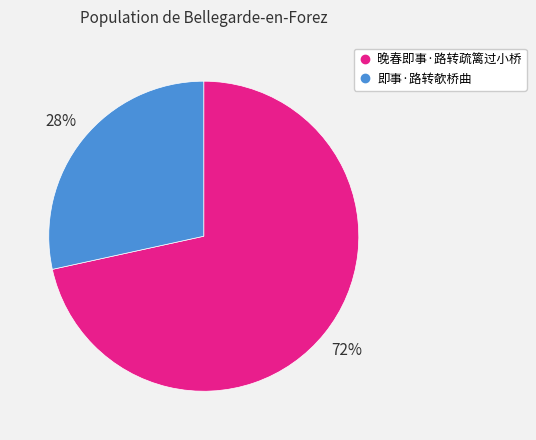

The 即事·路转欹桥曲 slice represents 18% of the pie. True or false?

False